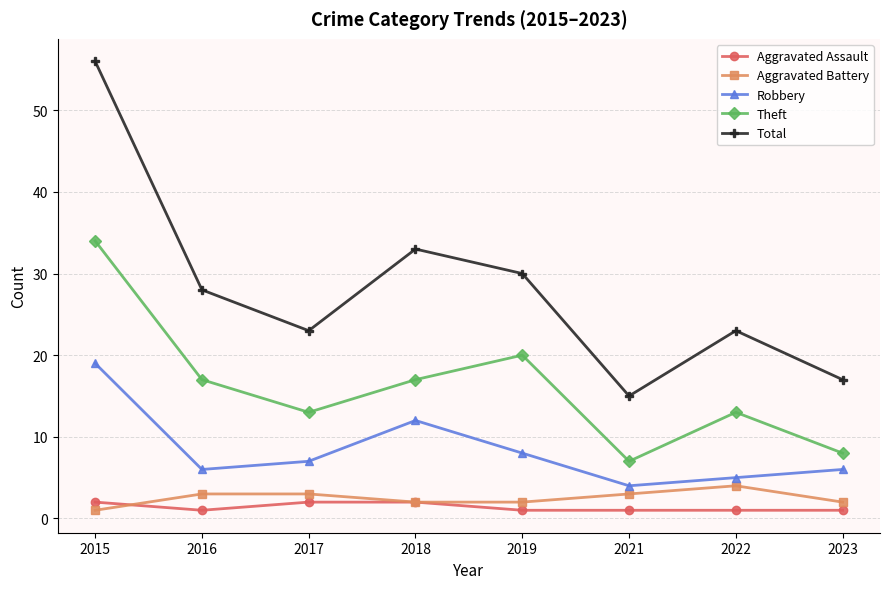

The Robbery series shows 6 at 2023. True or false?

True